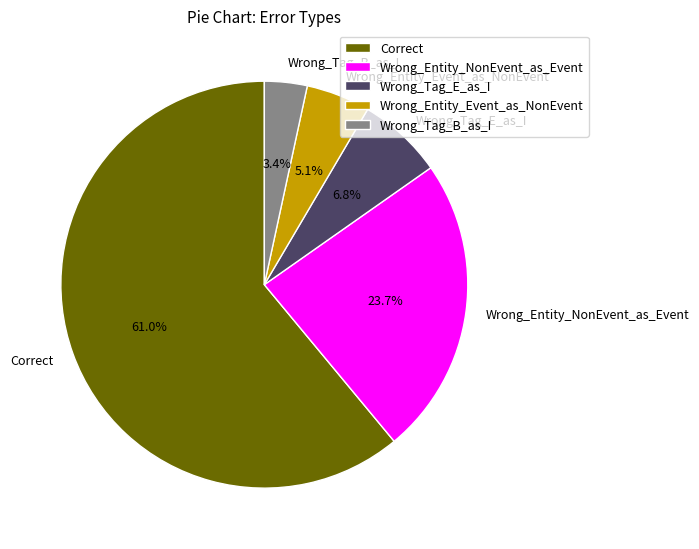

Approximately how many times larger is the value at Wrong_Tag_B_as_I compared to Wrong_Tag_E_as_I?

0.5